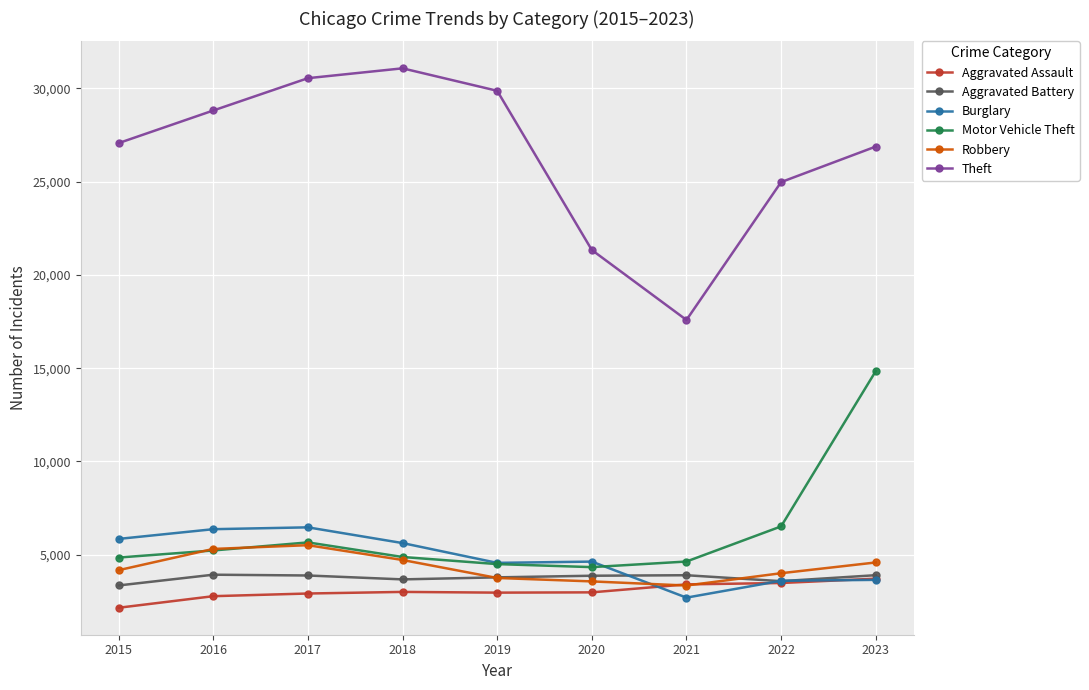

What is the maximum value for Robbery?

5513